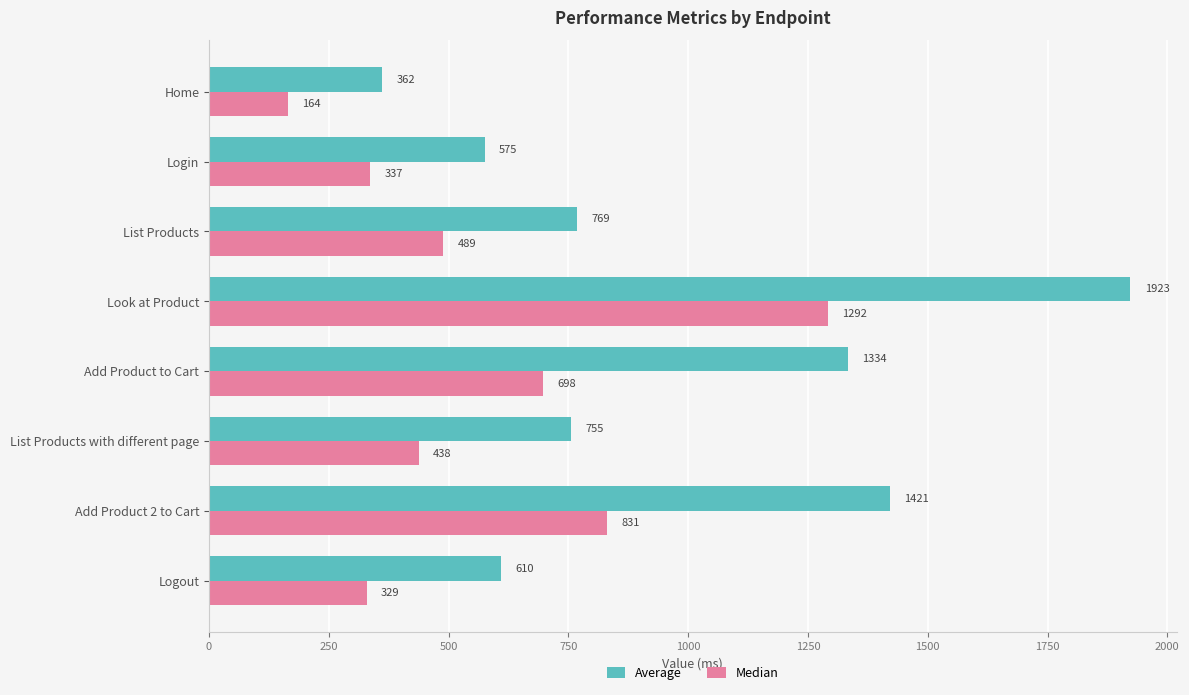

What is the average value of the Average series?

969